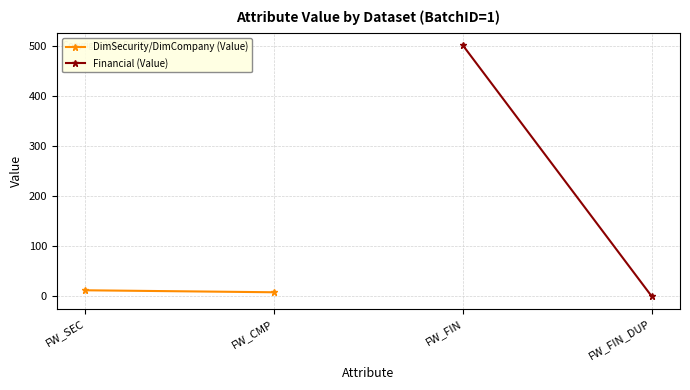

What are all the series names shown in the legend?

DimSecurity/DimCompany (Value), Financial (Value)